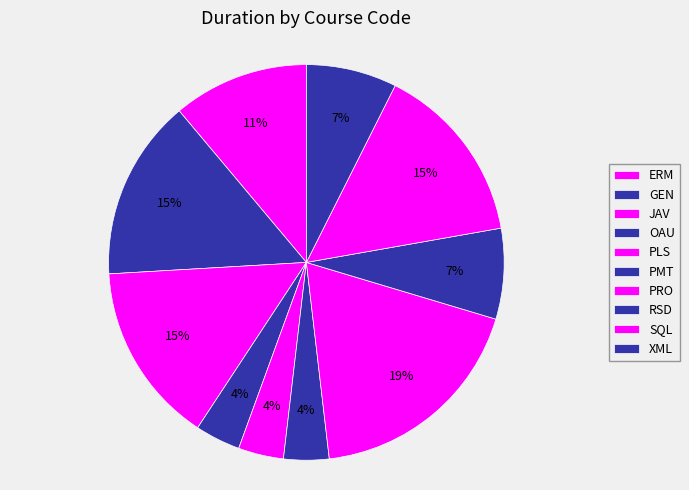

Do ERM and PLS together represent more than half of the pie?

No